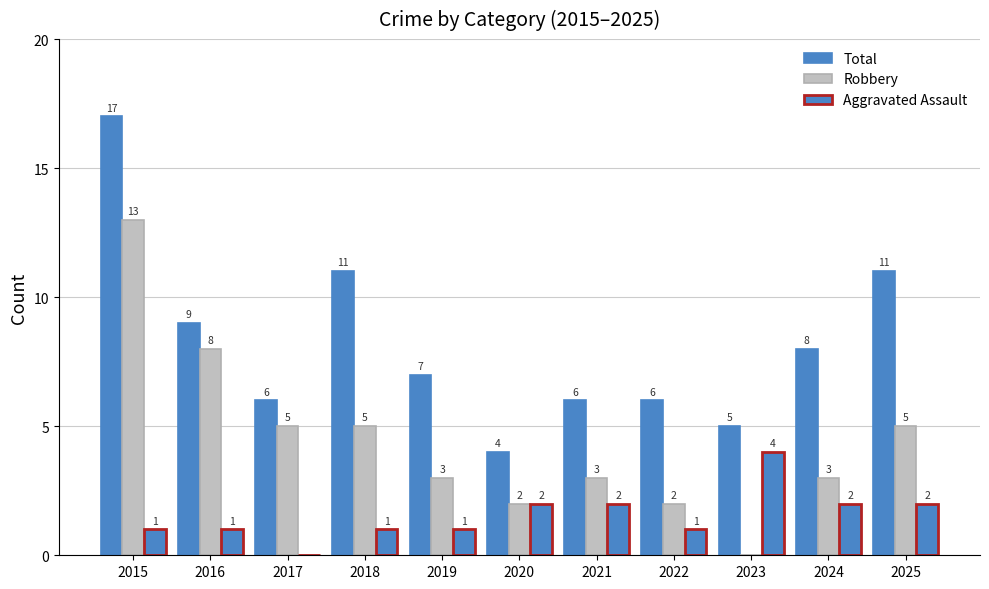

What is the spread (max minus min) of values at 2016?

8